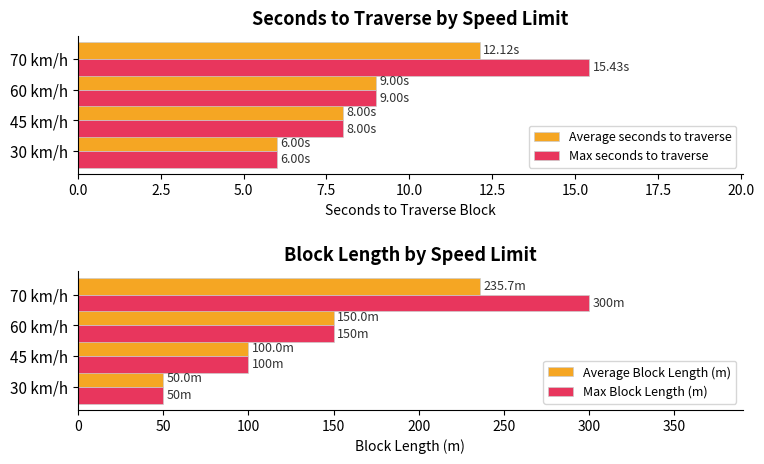

What is the difference between the Average seconds to traverse values at 30 km/h and 70 km/h?

6.1